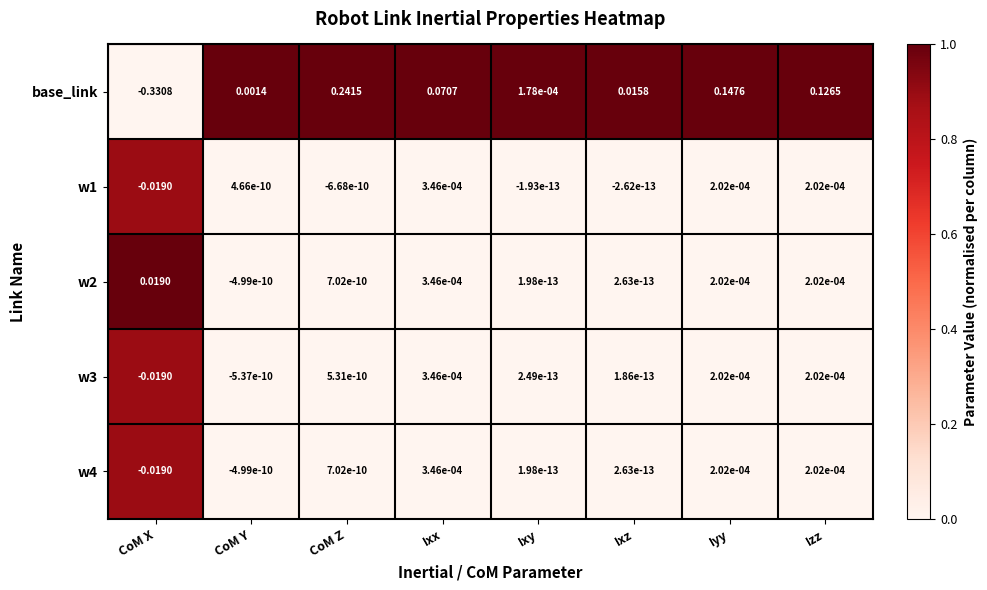

At which category does the chart reach its minimum across all series?

CoM X